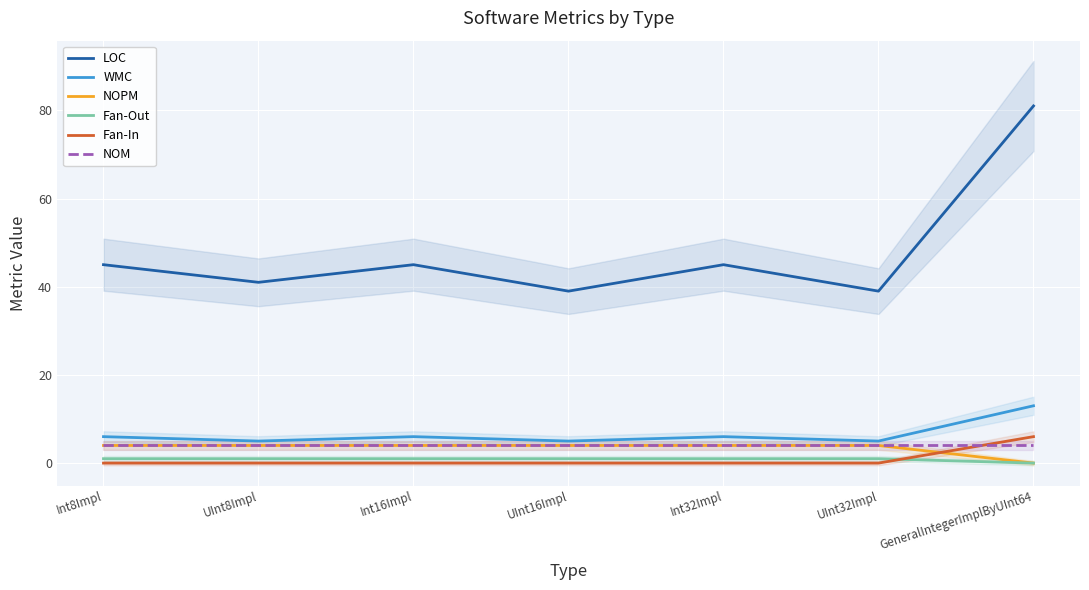

Does the chart display data point markers on the line(s)?

No